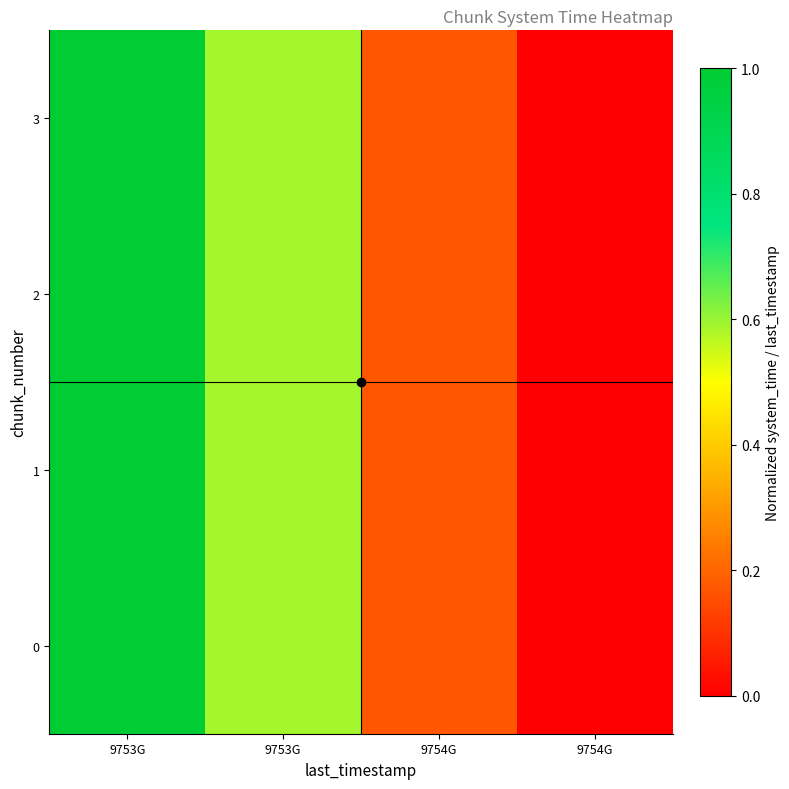

Which label corresponds to the largest value in the chart?

9753G